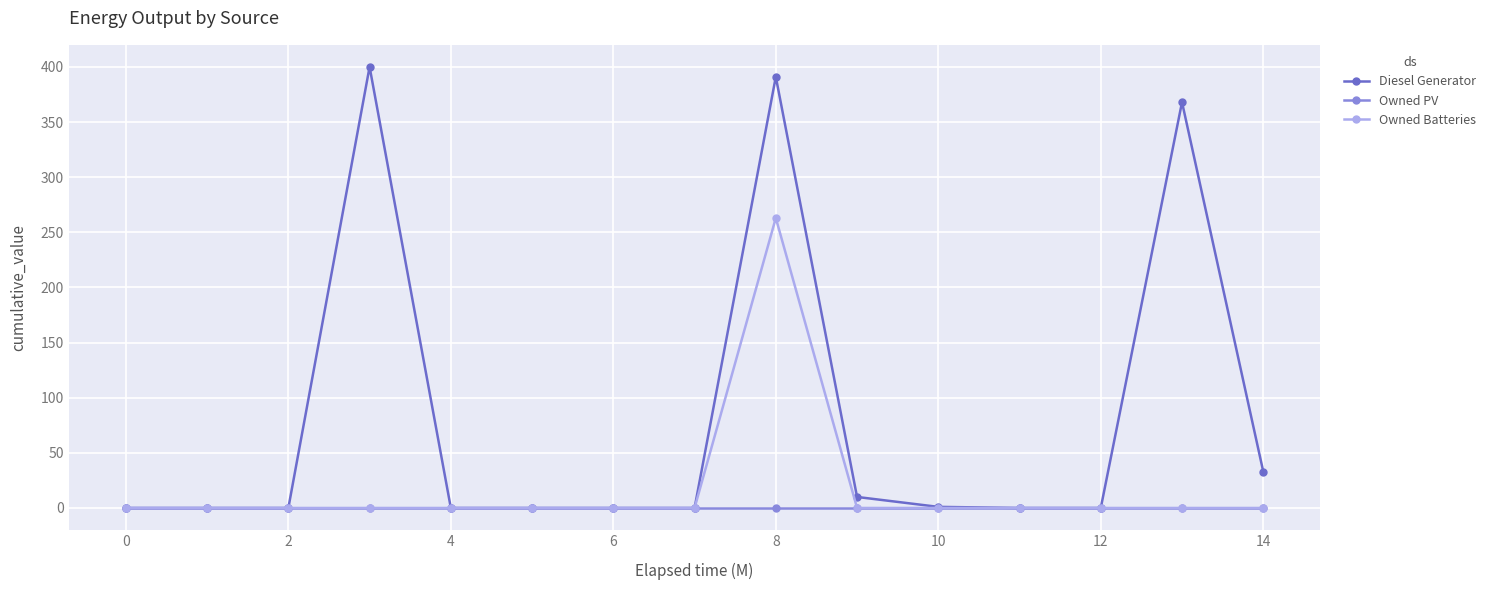

Which series has the largest total across all categories?

Diesel Generator